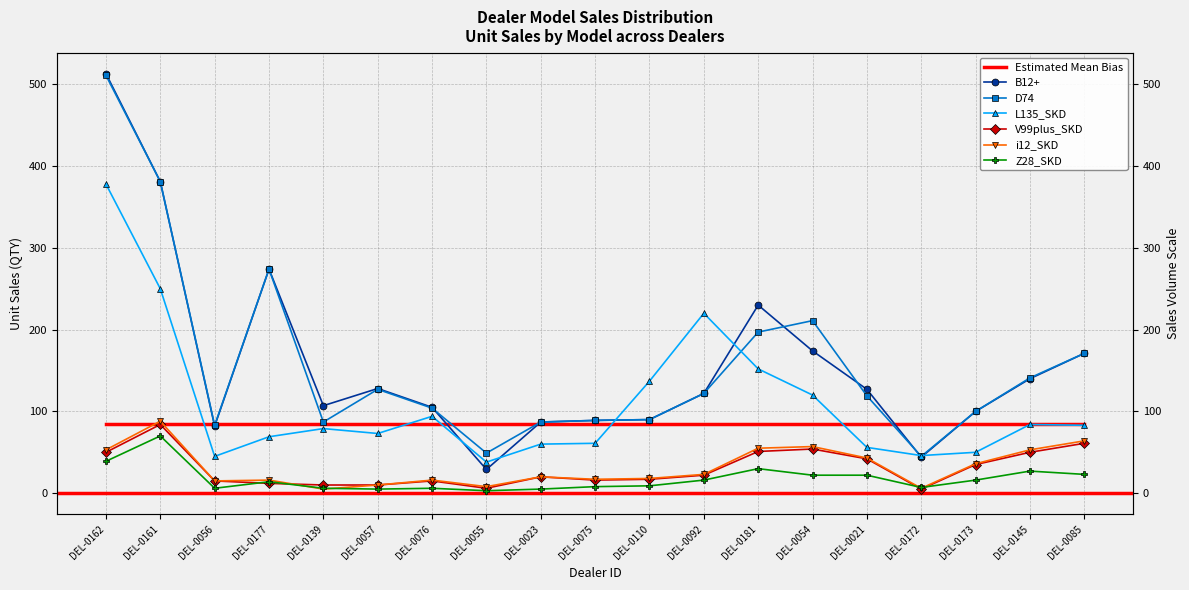

Reading left to right, extract all data points from this chart.

B12+: 513	381	82	274	107	128	105	29	87	89	90	122	230	174	127	44	100	140	171
D74: 511	381	83	274	87	127	104	49	87	89	90	122	197	211	119	45	100	141	171
L135_SKD: 378	250	45	69	79	73	94	38	60	61	137	220	152	120	56	46	50	84	83
V99plus_SKD: 50	84	15	12	10	10	15	6	20	16	17	22	51	54	42	5	35	50	61
i12_SKD: 53	88	15	16	5	10	16	8	20	17	18	23	55	57	43	6	36	53	64
Z28_SKD: 39	70	6	14	6	5	6	3	5	8	9	16	30	22	22	7	16	27	23